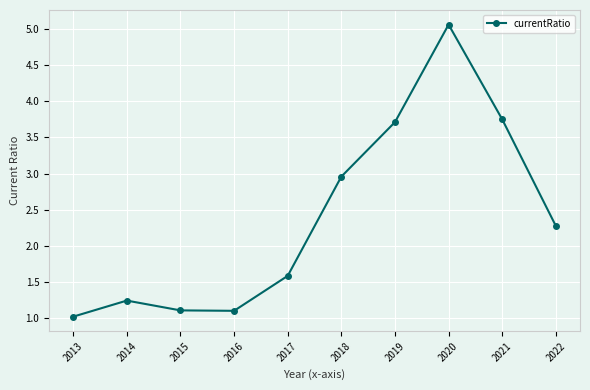

What is the difference between the maximum and minimum values?

4.1